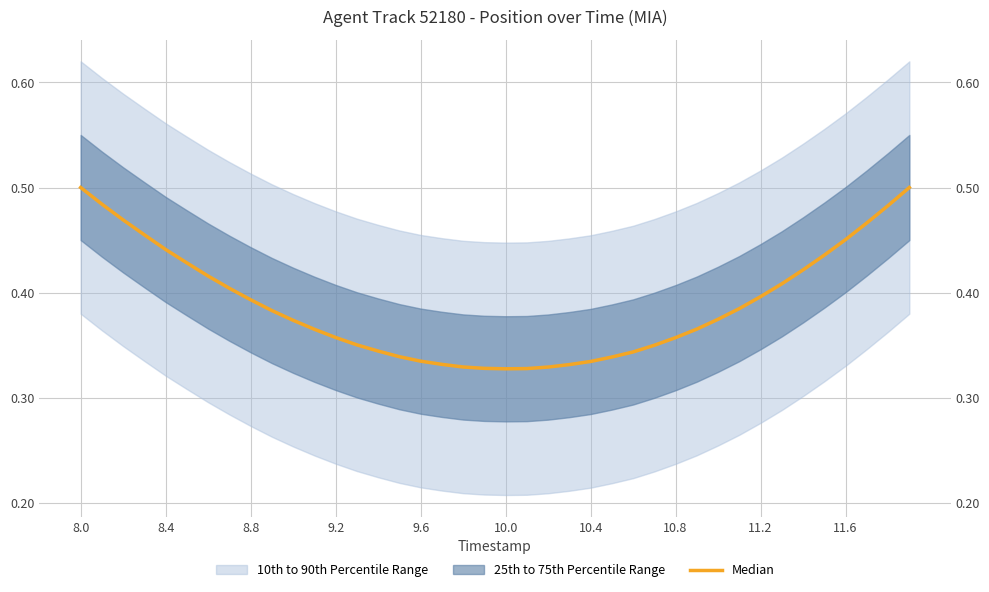

Reading left to right, list all the values displayed in this chart.

0.5	0.5	0.5	0.5	0.4	0.4	0.4	0.4	0.4	0.4	0.4	0.4	0.4	0.4	0.3	0.3	0.3	0.3	0.3	0.3	0.3	0.3	0.3	0.3	0.3	0.3	0.3	0.4	0.4	0.4	0.4	0.4	0.4	0.4	0.4	0.4	0.5	0.5	0.5	0.5